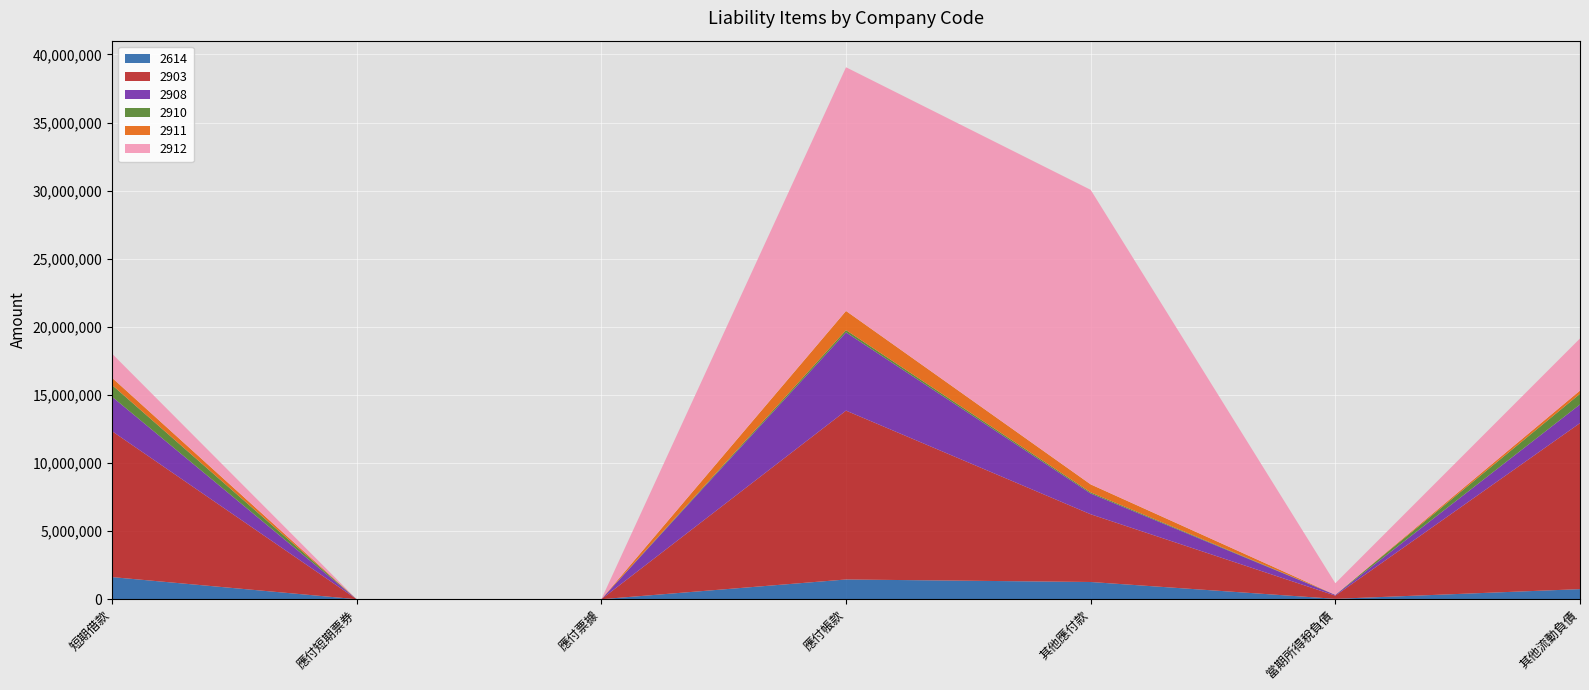

Reading left to right, transcribe all the data shown in this chart.

2614: 短期借款=1623919	應付短期票券=0	應付票據=0	應付帳款=1449188	其他應付款=1264430	當期所得稅負債=27748	其他流動負債=740190
2903: 短期借款=10714741	應付短期票券=0	應付票據=0	應付帳款=12398501	其他應付款=4973206	當期所得稅負債=234108	其他流動負債=12190368
2908: 短期借款=2528428	應付短期票券=0	應付票據=0	應付帳款=5742166	其他應付款=1524831	當期所得稅負債=56815	其他流動負債=1369356
2910: 短期借款=860500	應付短期票券=0	應付票據=0	應付帳款=168538	其他應付款=81599	當期所得稅負債=6388	其他流動負債=781236
2911: 短期借款=532226	應付短期票券=0	應付票據=0	應付帳款=1407367	其他應付款=586846	當期所得稅負債=580	其他流動負債=237084
2912: 短期借款=1769501	應付短期票券=0	應付票據=0	應付帳款=17891554	其他應付款=21626568	當期所得稅負債=847609	其他流動負債=3827180